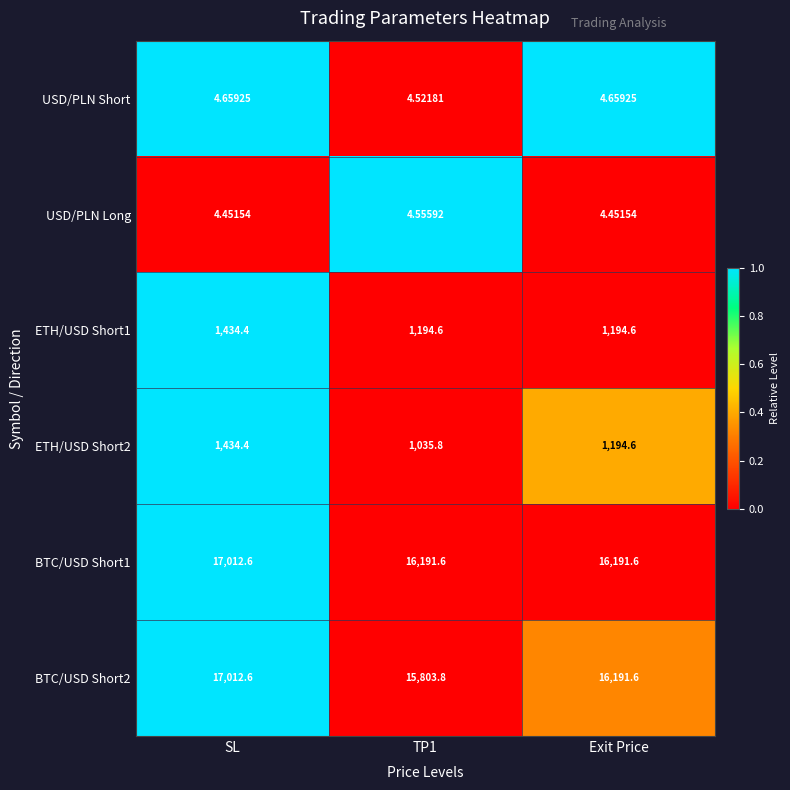

At which category does the chart reach its peak across all series?

SL